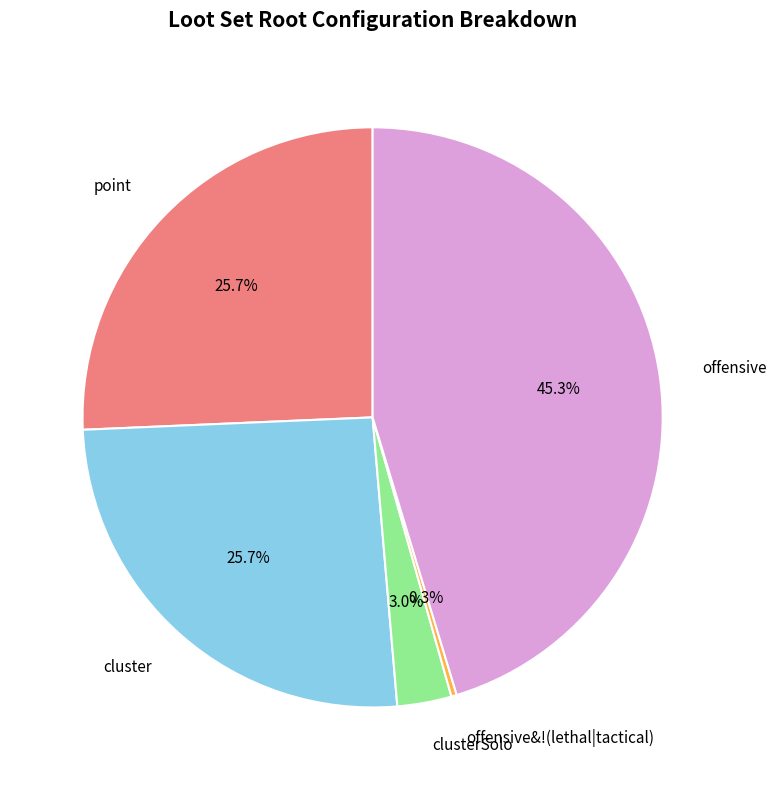

Does clusterSolo represent more than half of the total?

No